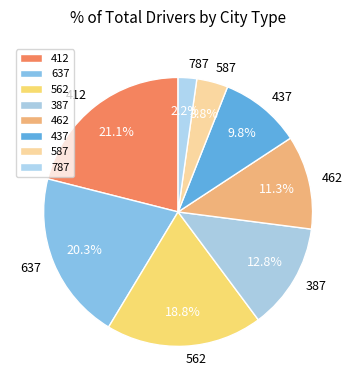

To the nearest percent, what percentage of the pie is 637?

20%